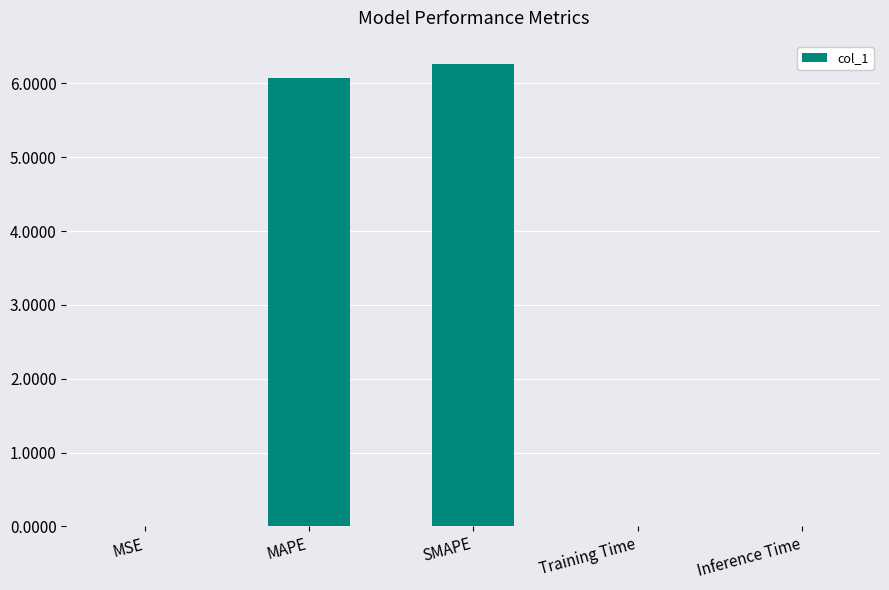

Which label corresponds to the largest value in the chart?

SMAPE